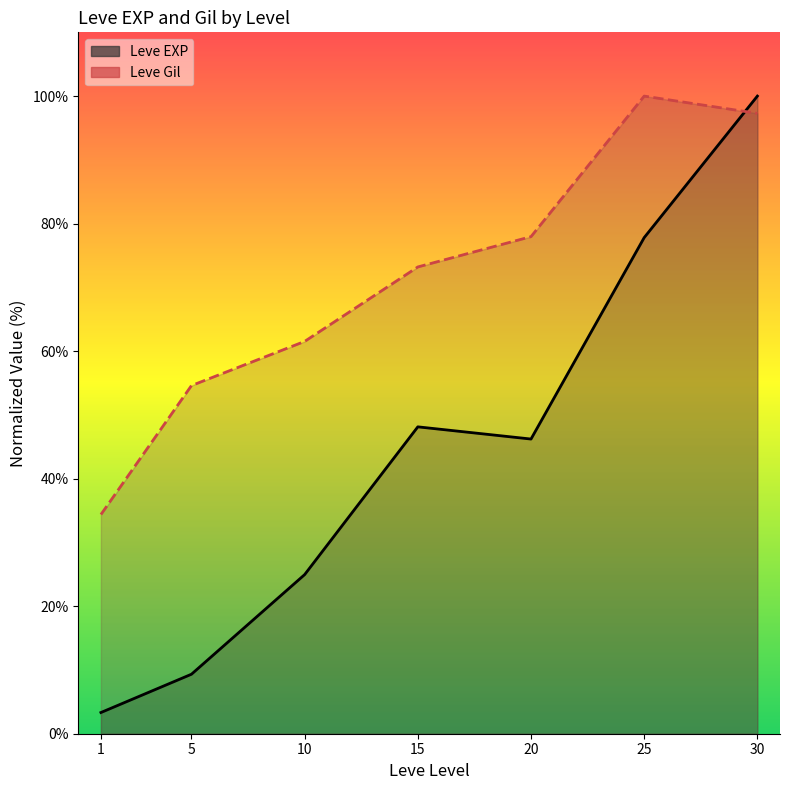

Which series changed the most between 10 and 15?

Leve EXP